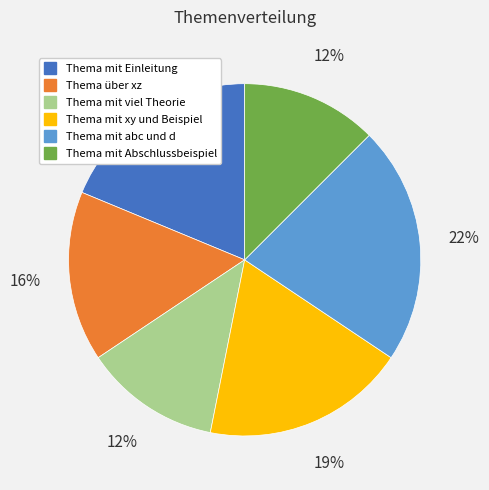

Is there any slice that represents more than half of the pie?

No